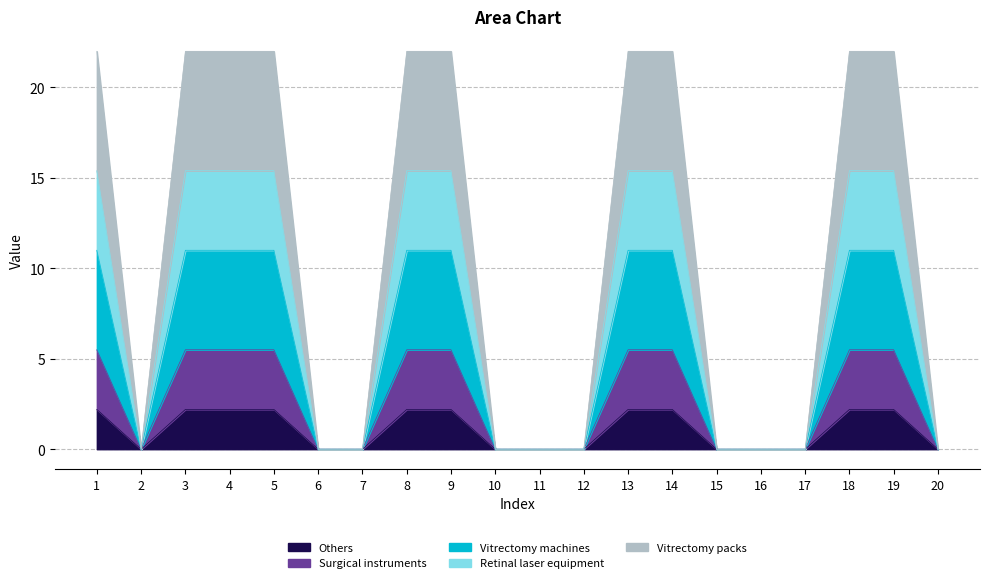

Count the number of categories in the chart.

20